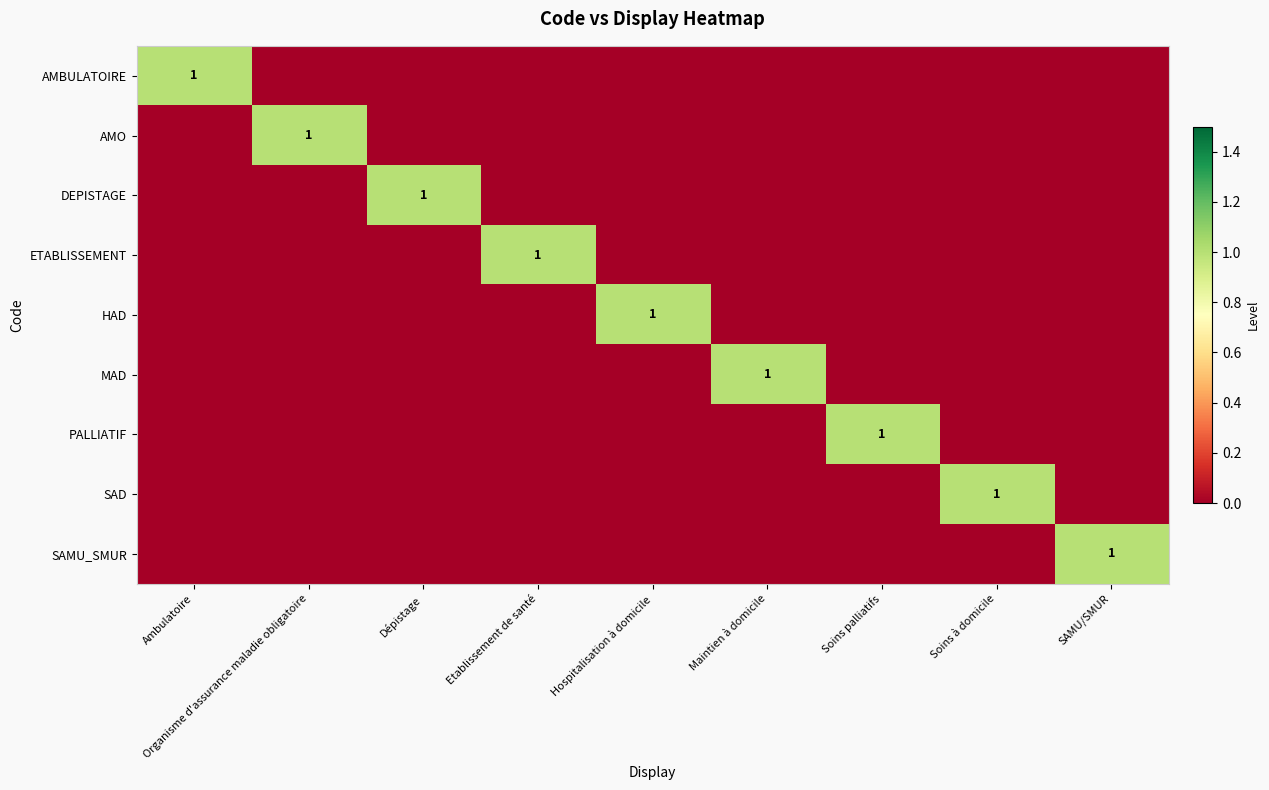

Is it true that AMBULATOIRE equals 0 at Soins à domicile?

True